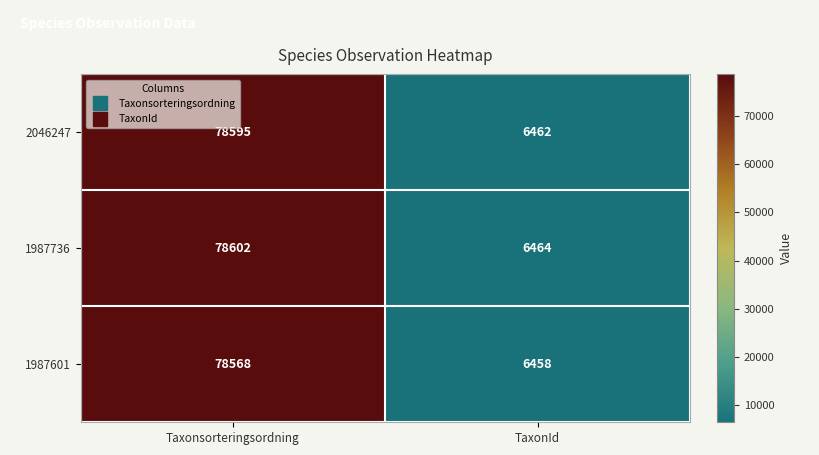

Rank the series by their maximum value, from lowest to highest.

1987601, 2046247, 1987736